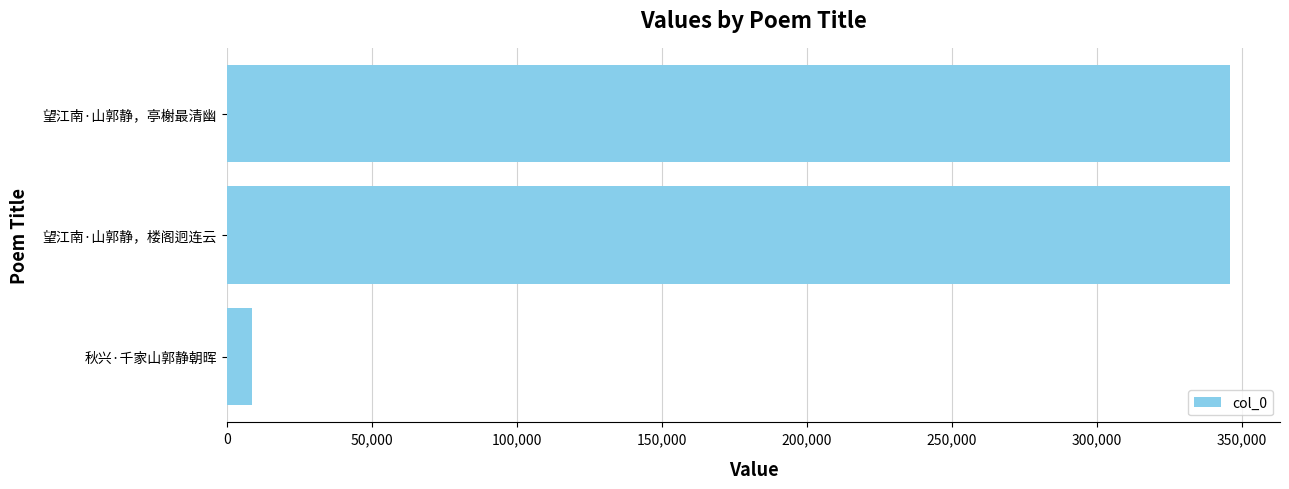

What is the smallest value displayed?

8580